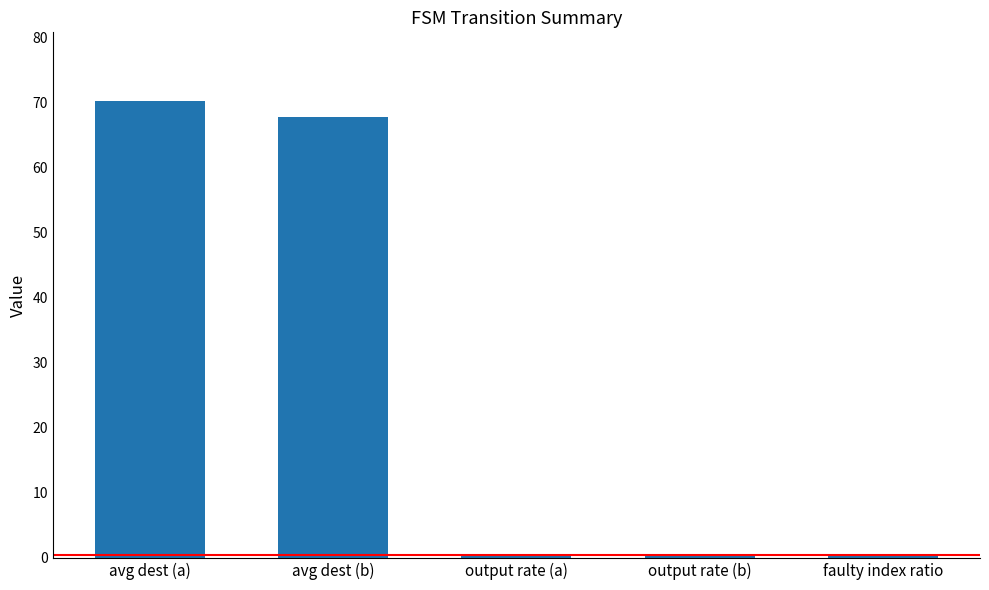

Count the number of data series in this chart.

1